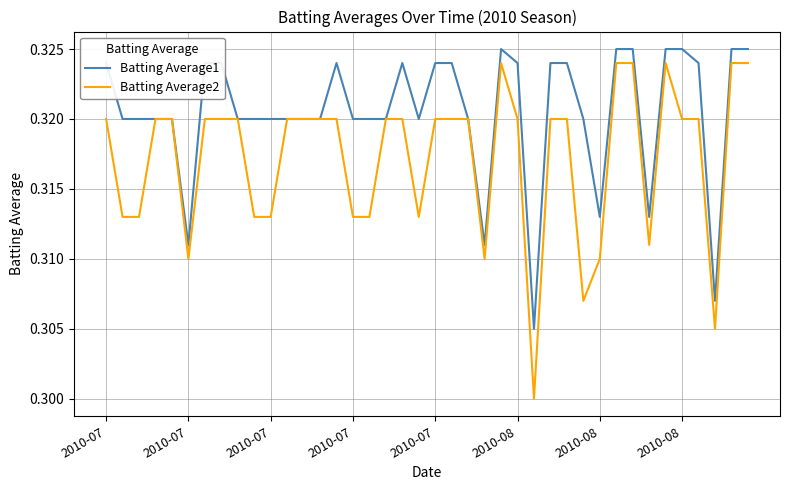

How many lines are shown in the chart?

2